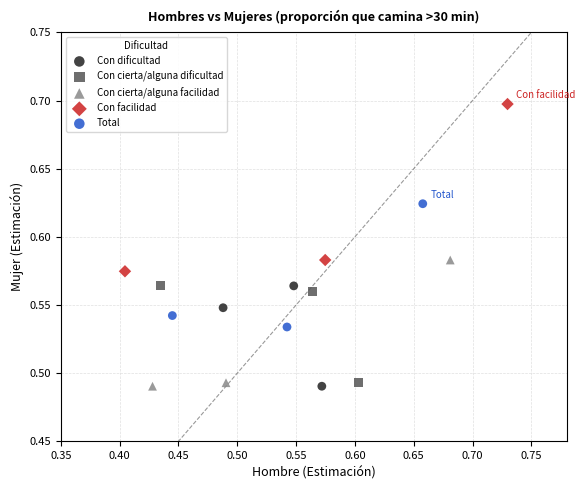

Which series contains the highest Y value?

Con facilidad